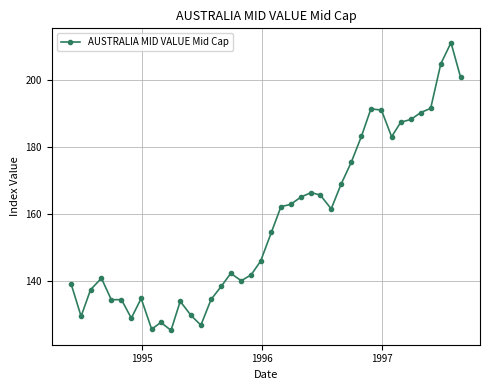

What is the minimum value shown in the chart?

125.4